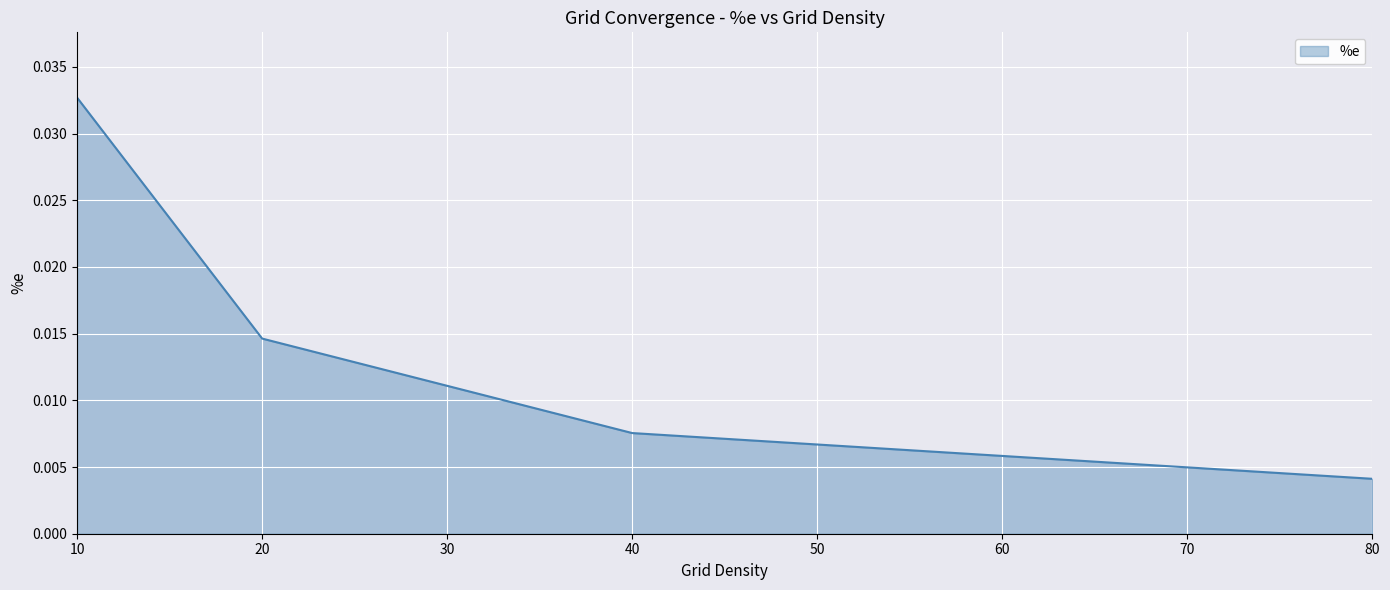

Which has a higher value, 10 or 40?

10